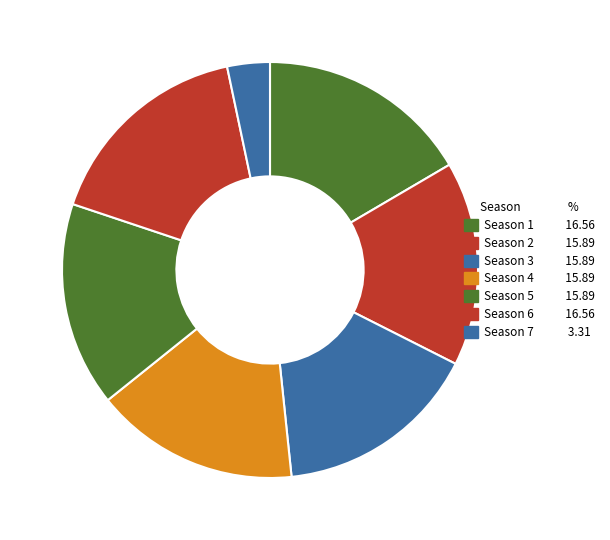

Is it true that Season 2 is 9% of the pie?

False